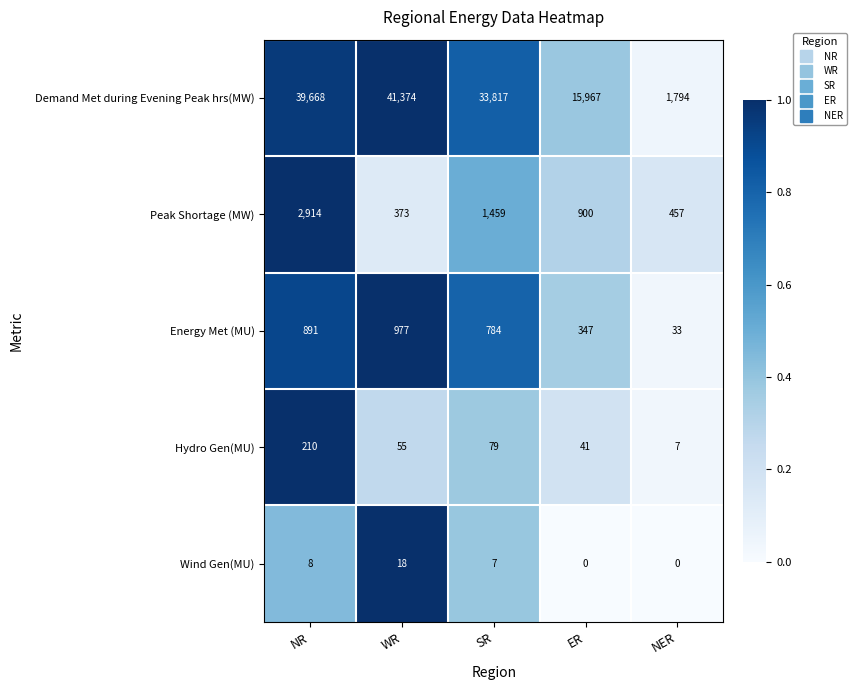

At which category is the sum across all series the highest?

NR